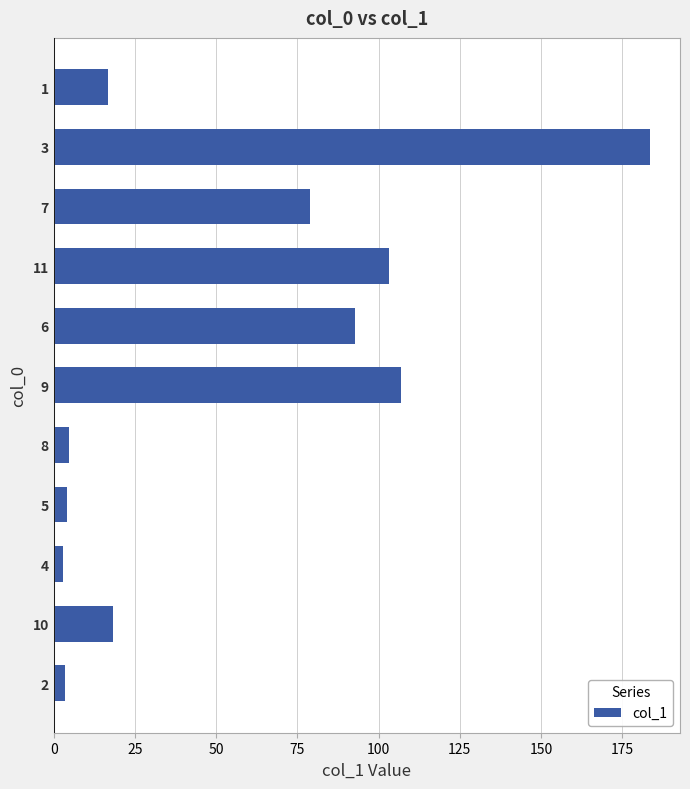

The value at 1 is 16.7. True or false?

True